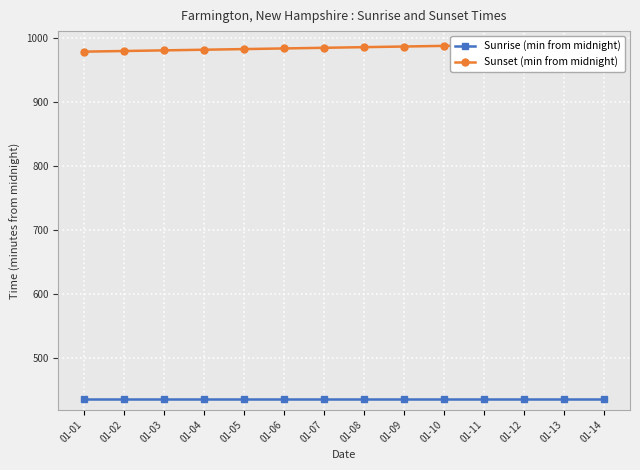

List the labels in order of Sunset (min from midnight) value, largest first.

01-14, 01-13, 01-12, 01-11, 01-10, 01-09, 01-08, 01-07, 01-06, 01-05, 01-04, 01-03, 01-02, 01-01